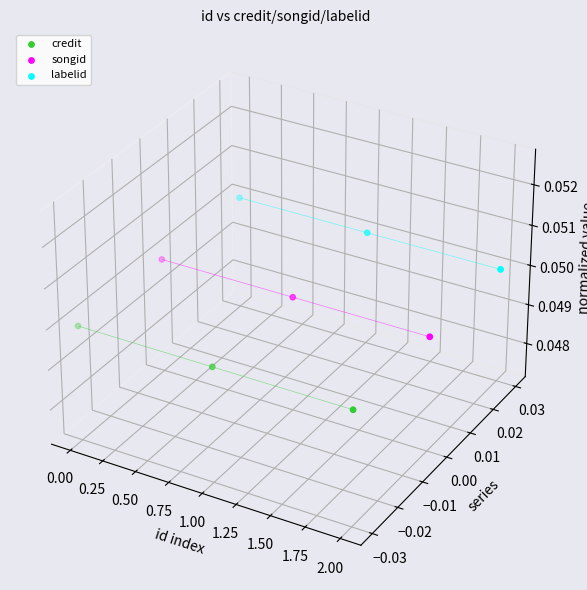

What are all the series names shown in the legend?

credit, songid, labelid